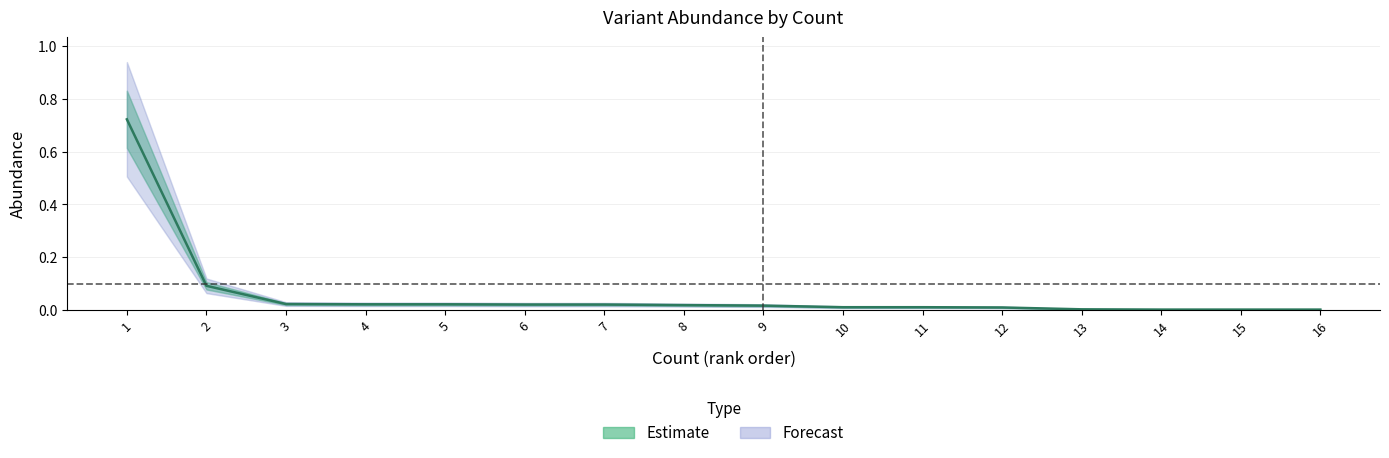

What is the greatest value displayed?

0.7